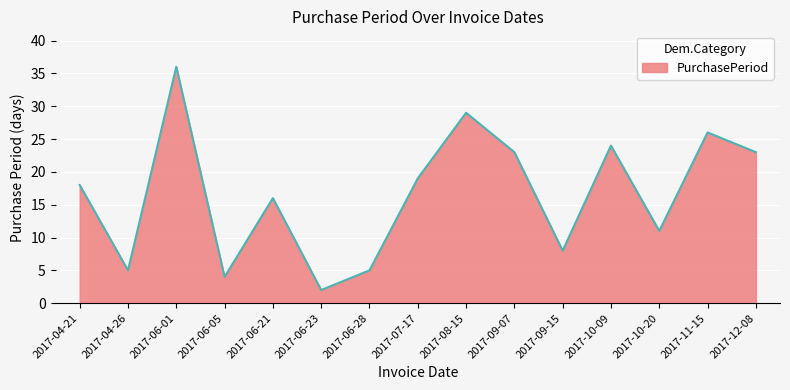

True or false: there are more than 1 points higher than both neighbors.

True